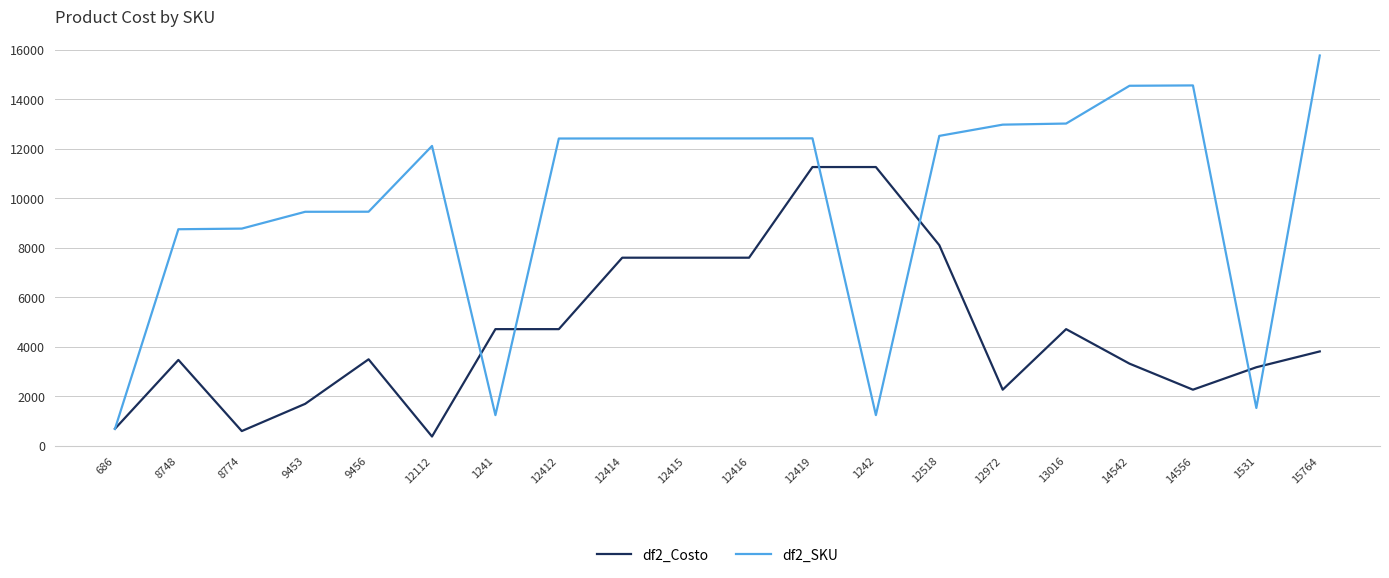

What is the difference between the maximum and minimum values in the df2_SKU series?

15078